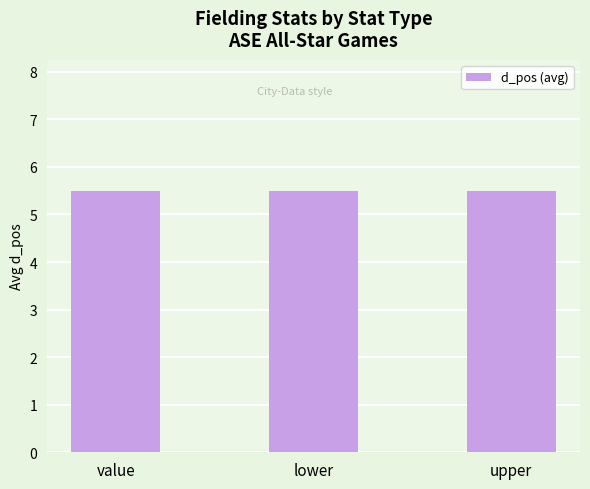

The d_pos series shows 8 at value. True or false?

False